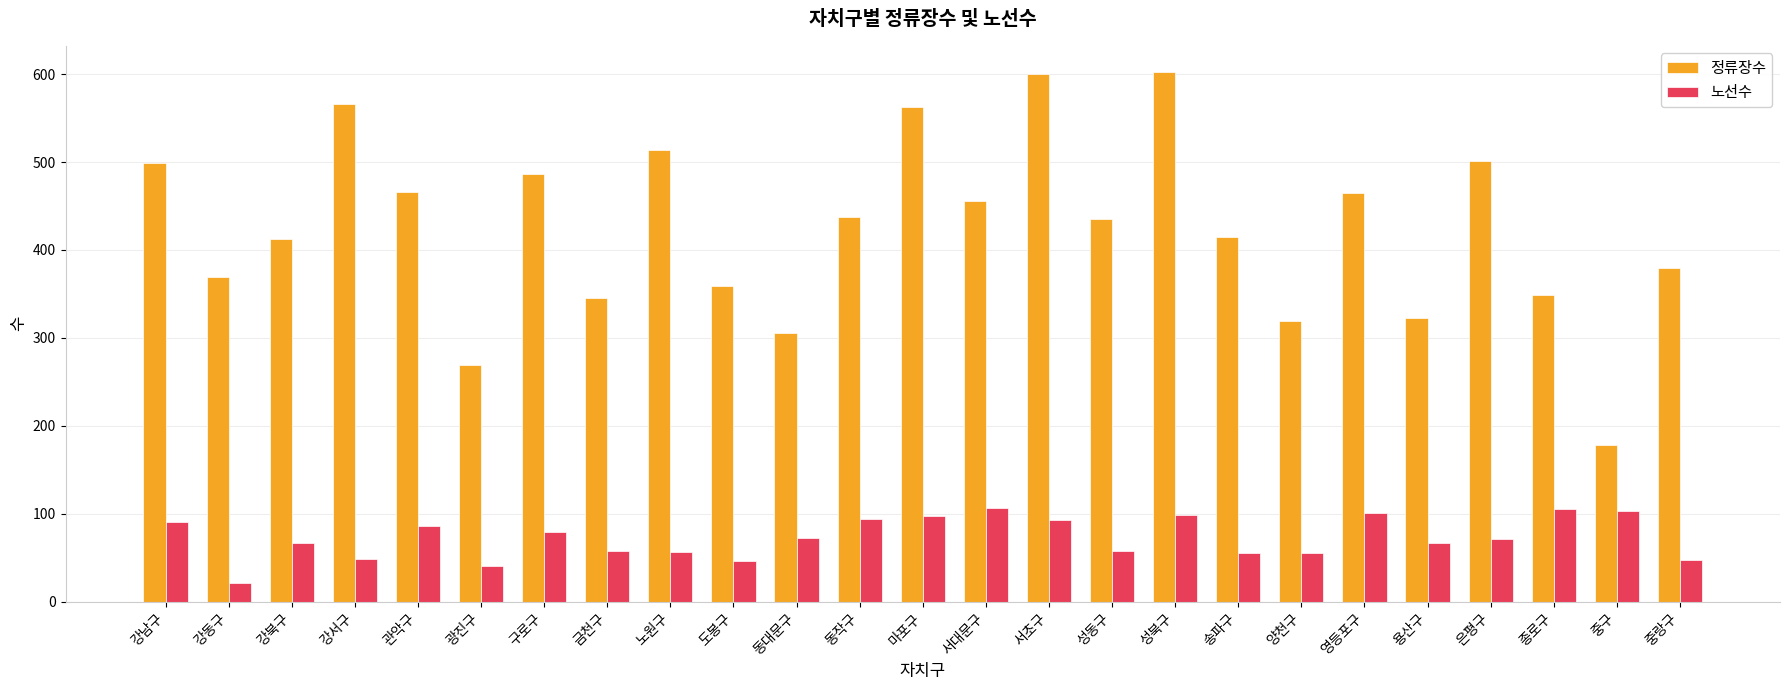

Read the 노선수 value at 도봉구, to the nearest 5.

45